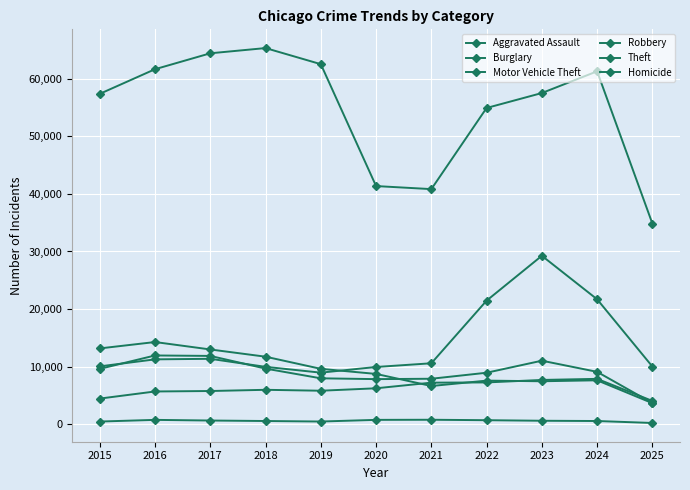

How many data points does each series have?

11